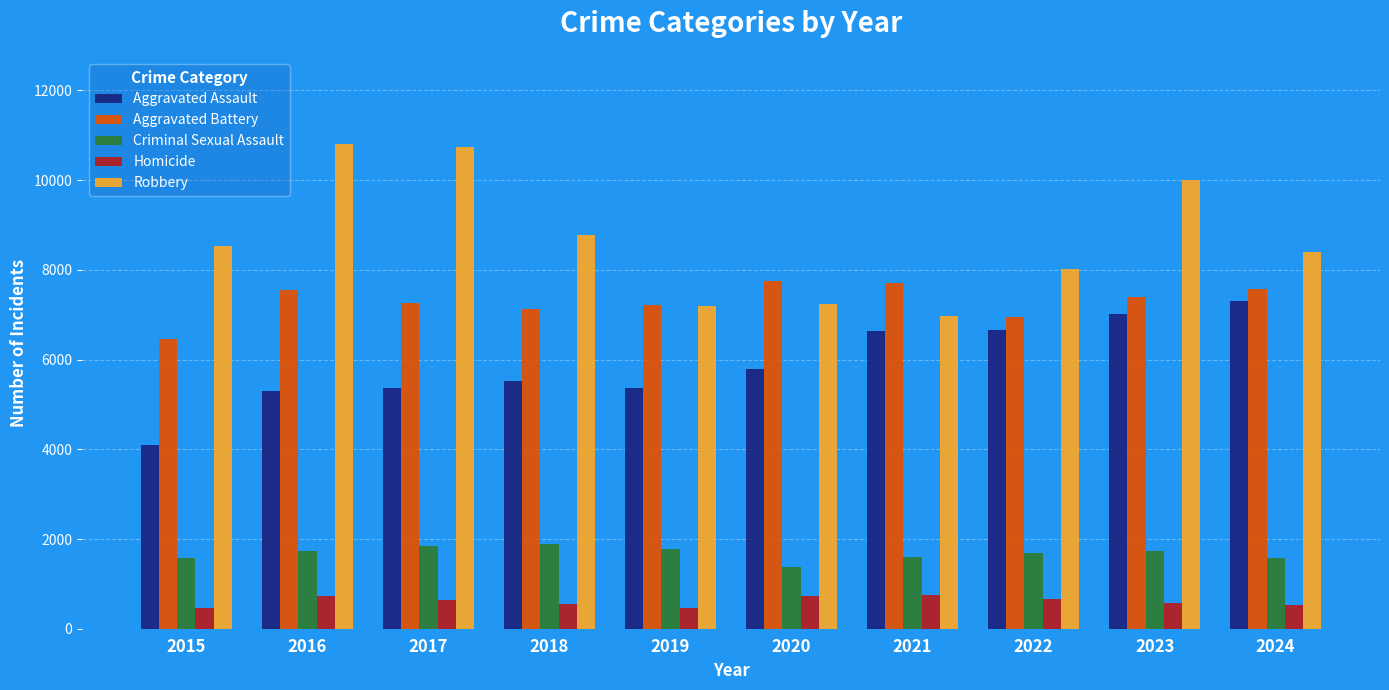

What is the sum of all Aggravated Battery values?

73027